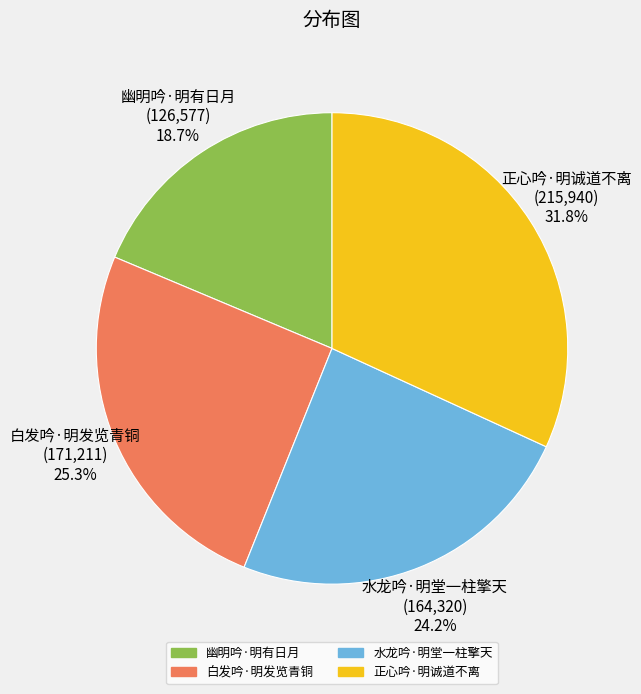

To the nearest percent, what percentage of the pie is 水龙吟·明堂一柱擎天?

24%